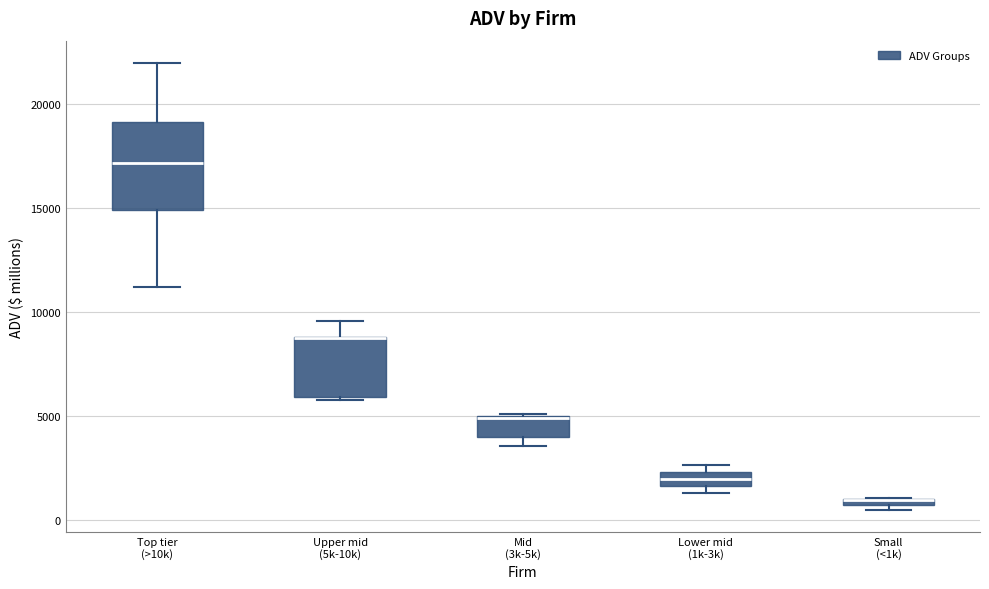

Where does the median line of the box for Lower mid (1k-3k) sit on the y-axis? The values are not printed on the chart, so give them approximately, as read against the axis.

2000